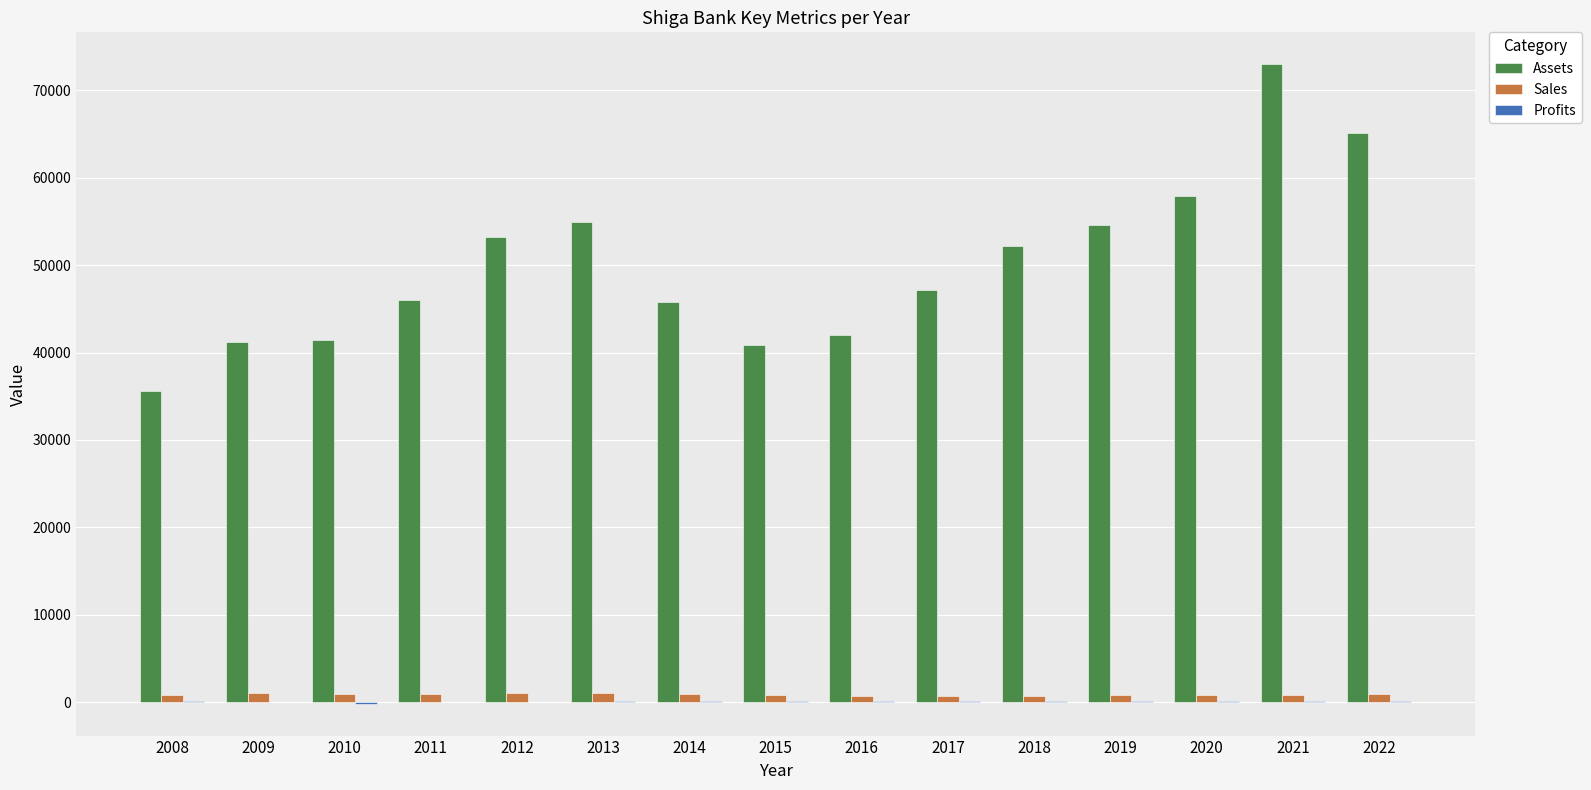

Which series has the widest spread of values?

Assets